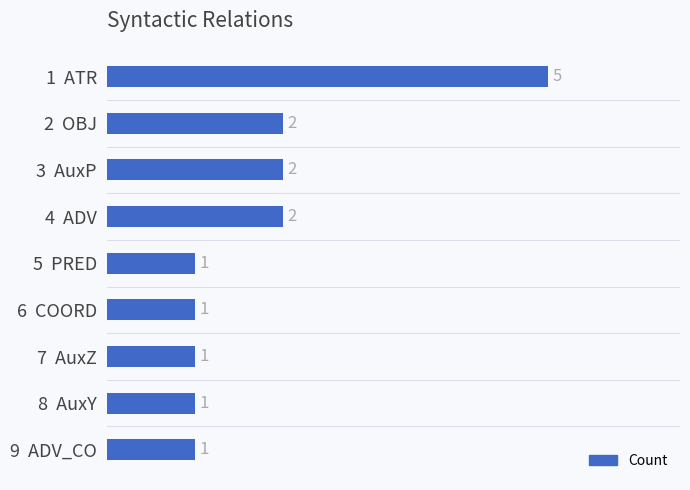

True or false: the data shows 1 at 4  ADV.

False